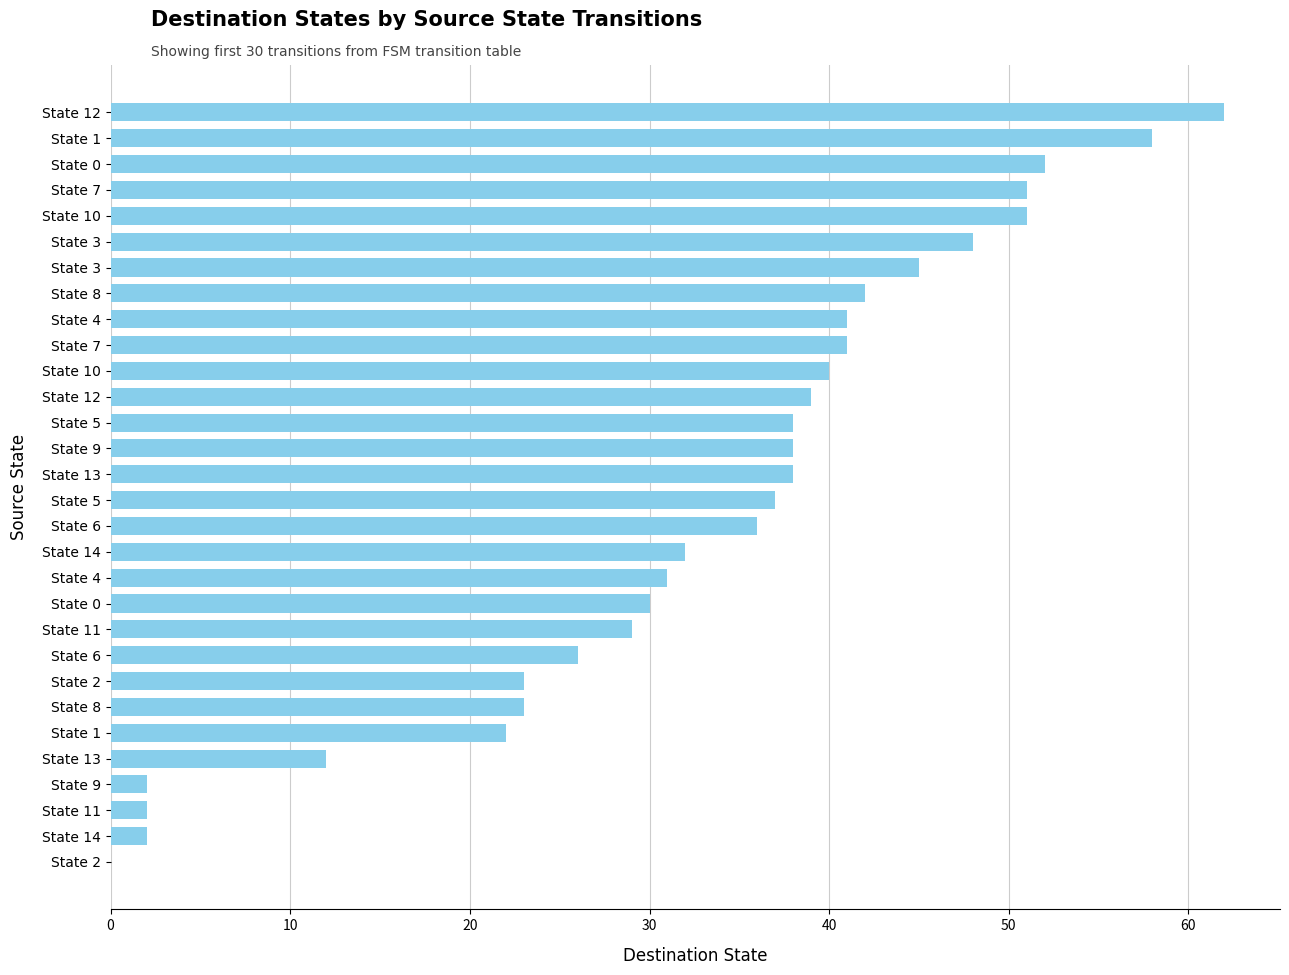

What is the difference between the maximum and second lowest values?

60